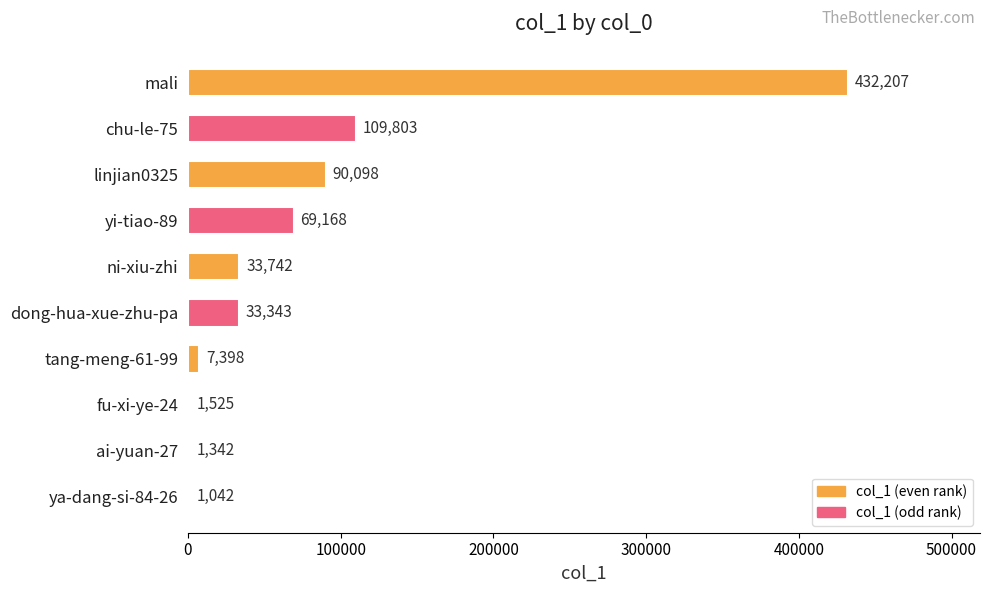

What is the sum of all values?

779668